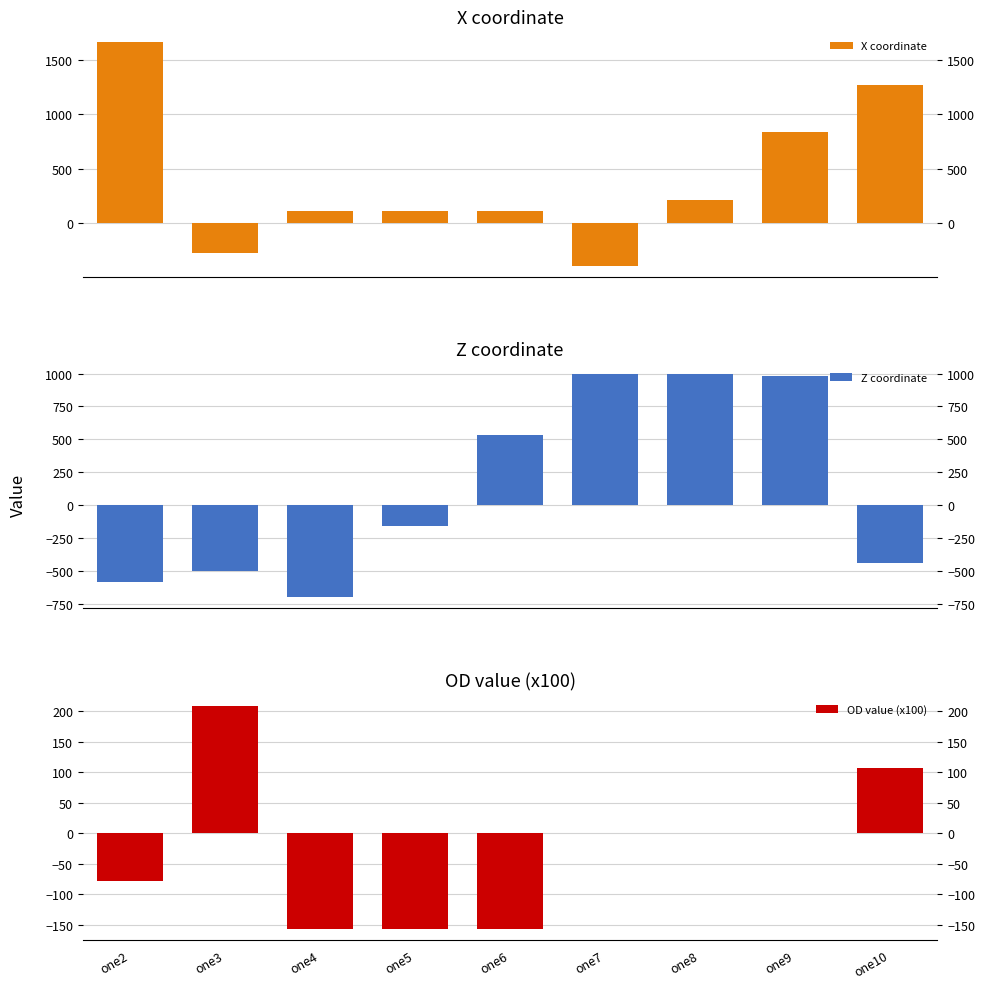

What is the value of the X coordinate bar at the 5th from the left?

108